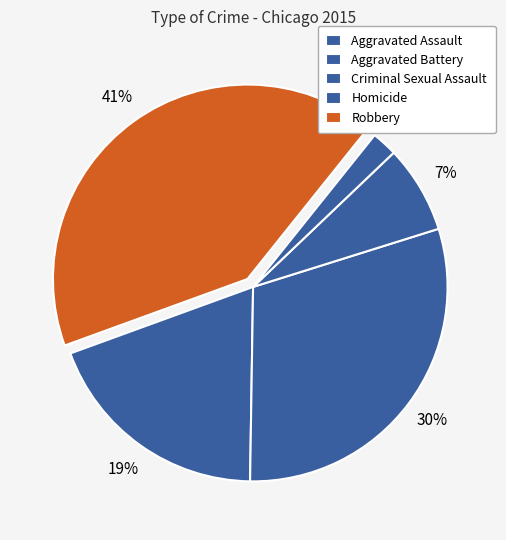

To the nearest percent, what percentage of the pie is Aggravated Battery?

30%